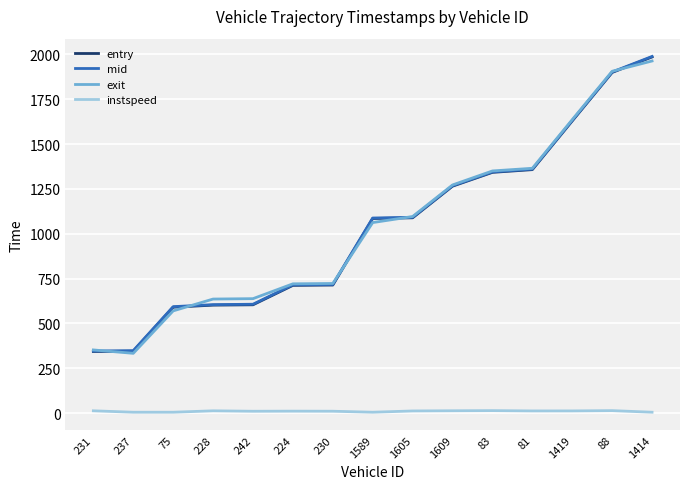

What is the sum of all exit values?

15621.8